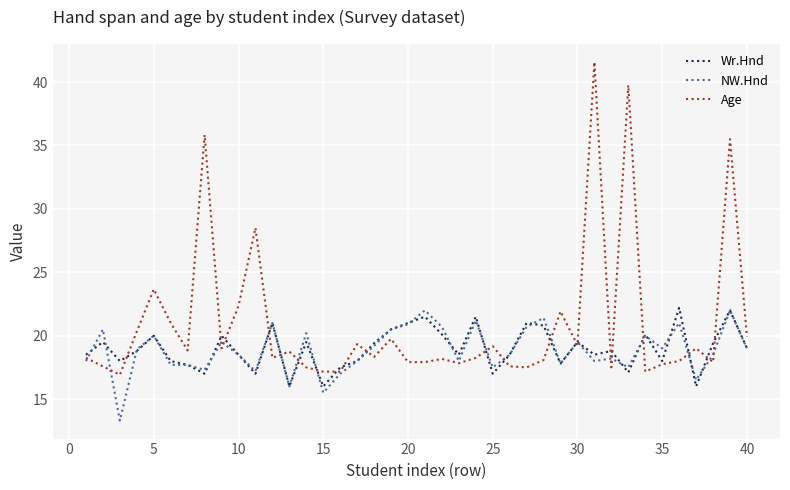

What are all the series names shown in the legend?

Wr.Hnd, NW.Hnd, Age